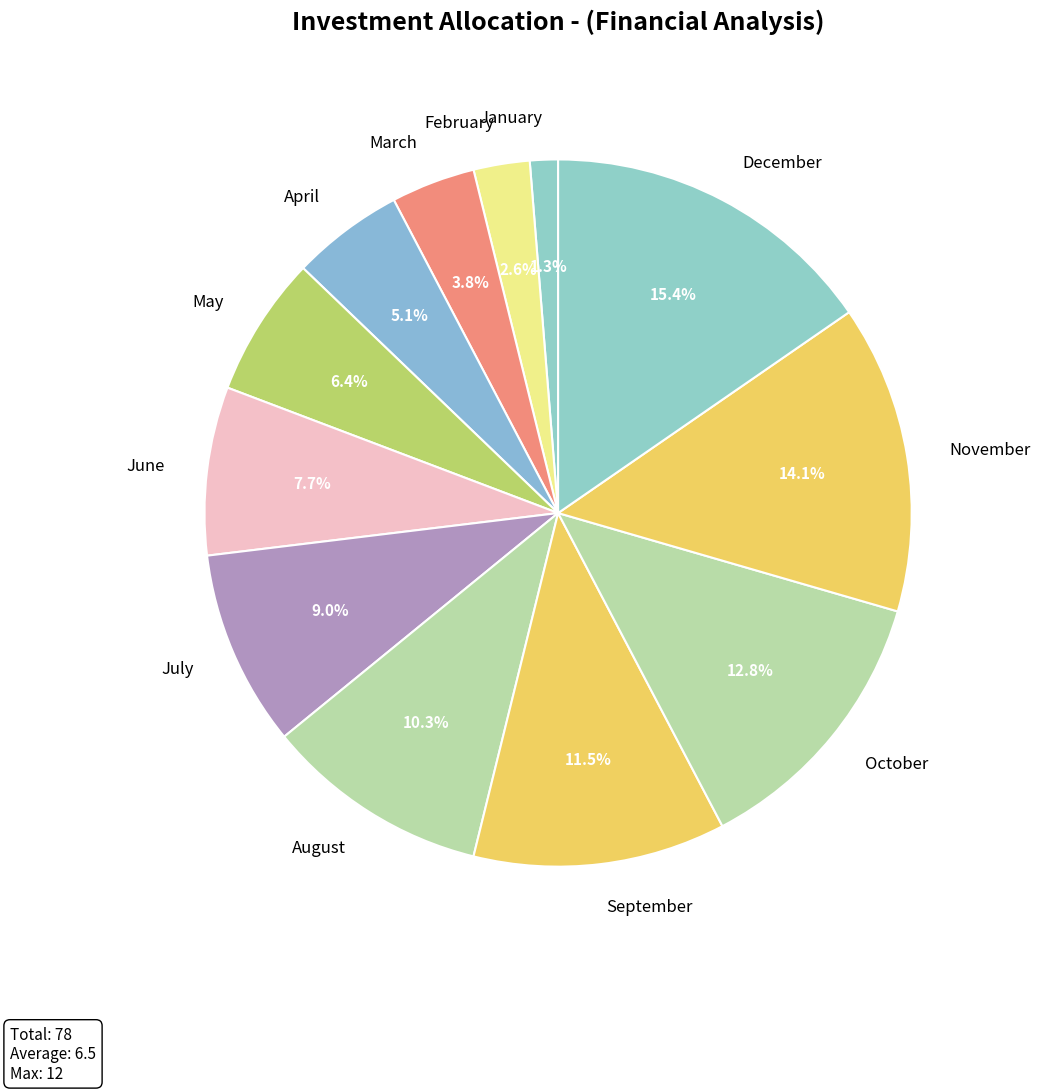

To the nearest percent, what portion does July represent?

9%